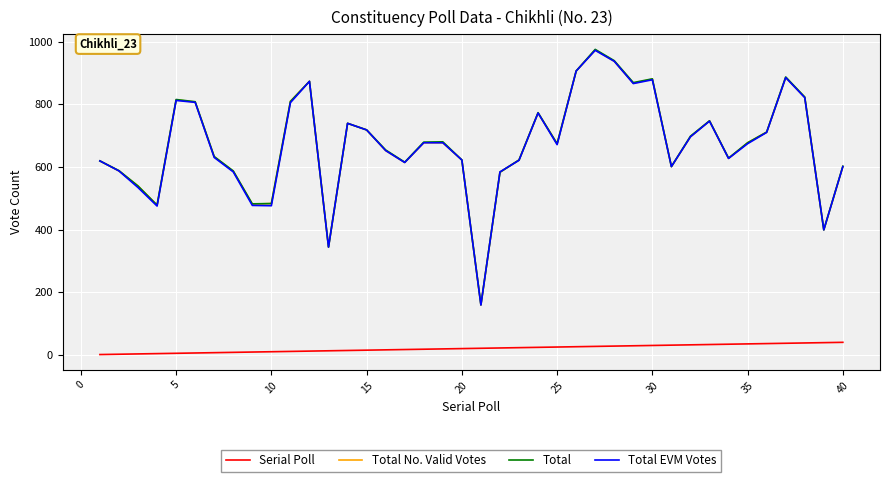

What is the difference between the second highest and second lowest values in the Total EVM Votes series?

593